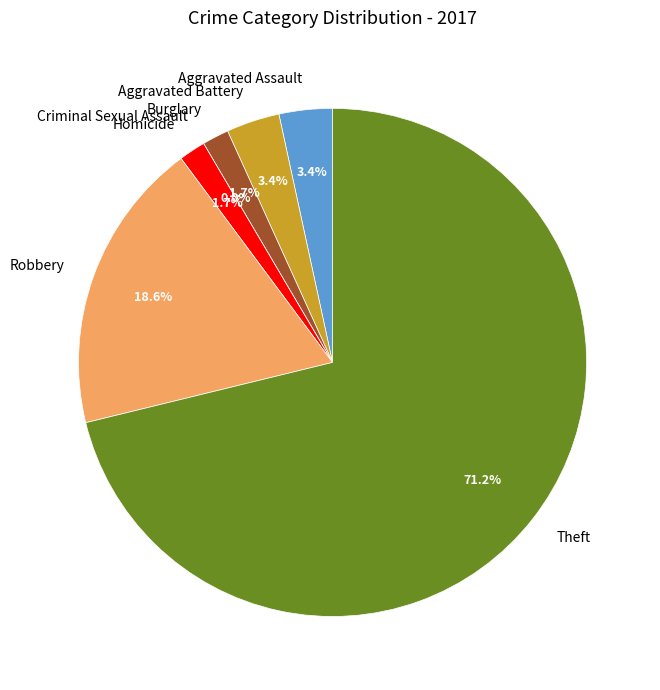

What is the majority slice?

Theft